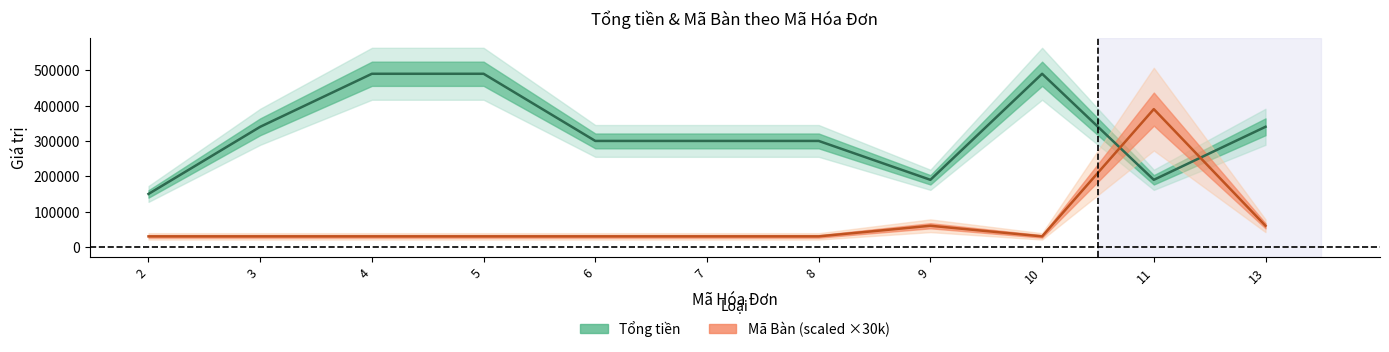

What are all the series names shown in the legend?

Tổng tiền, Mã Bàn